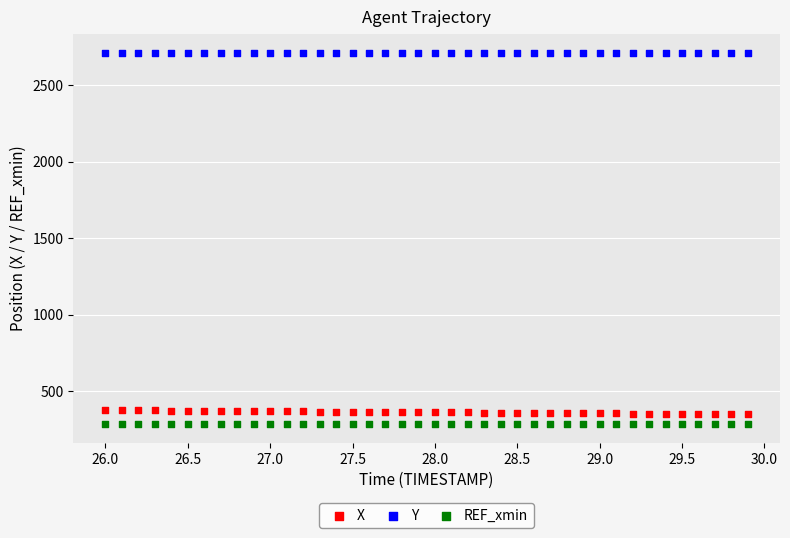

What are all the series names shown in the legend?

X, Y, REF_xmin